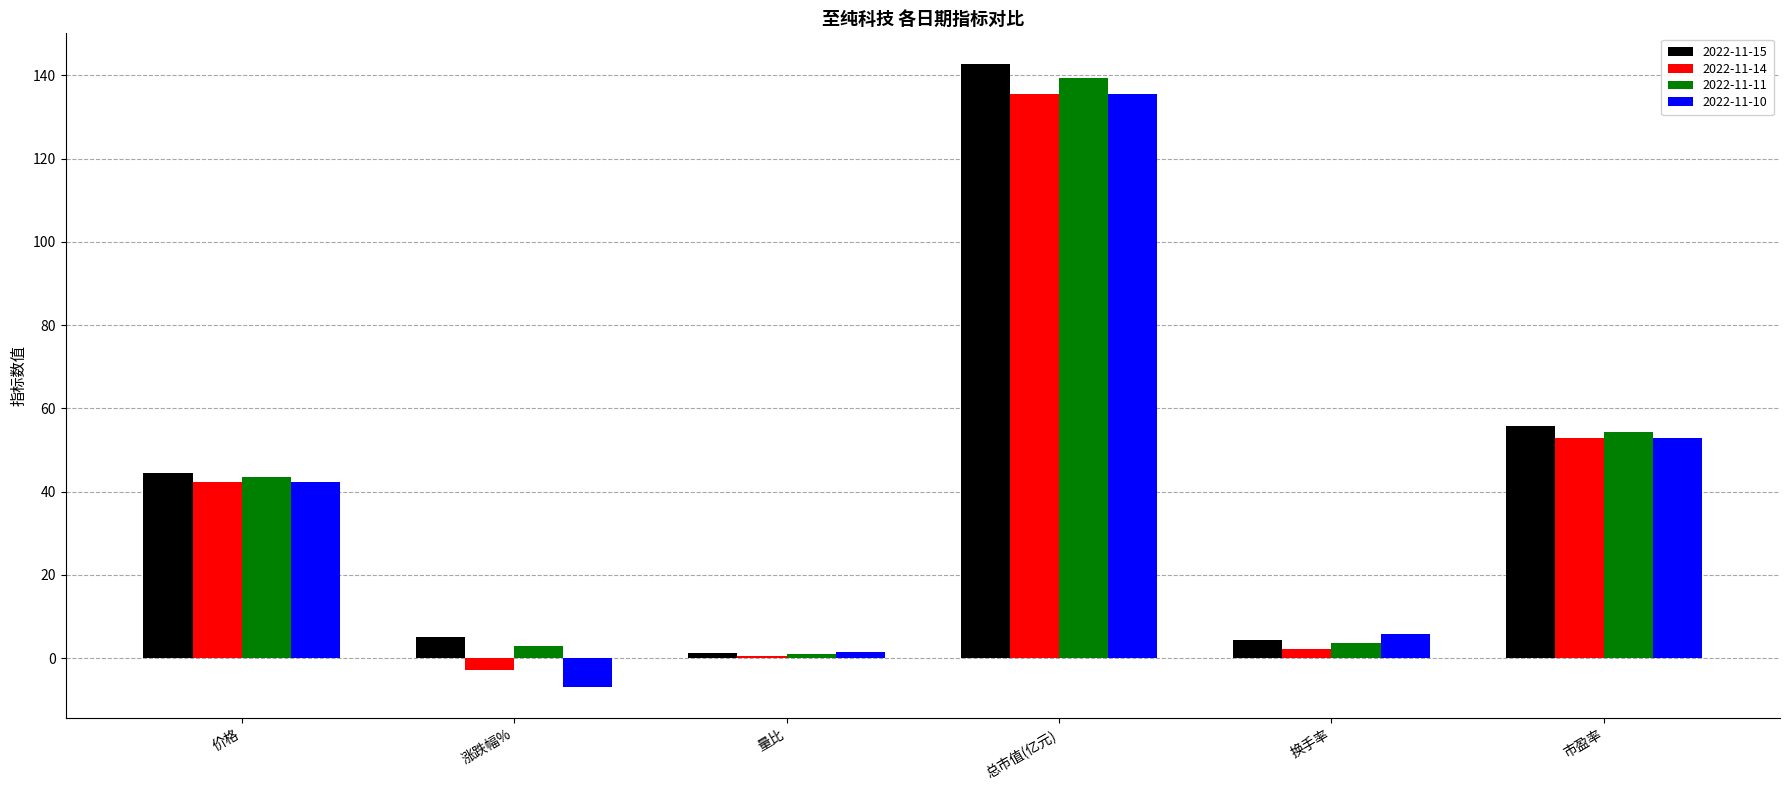

Rank the categories by 2022-11-10 value from highest to lowest.

总市值(亿元), 市盈率, 价格, 换手率, 量比, 涨跌幅%